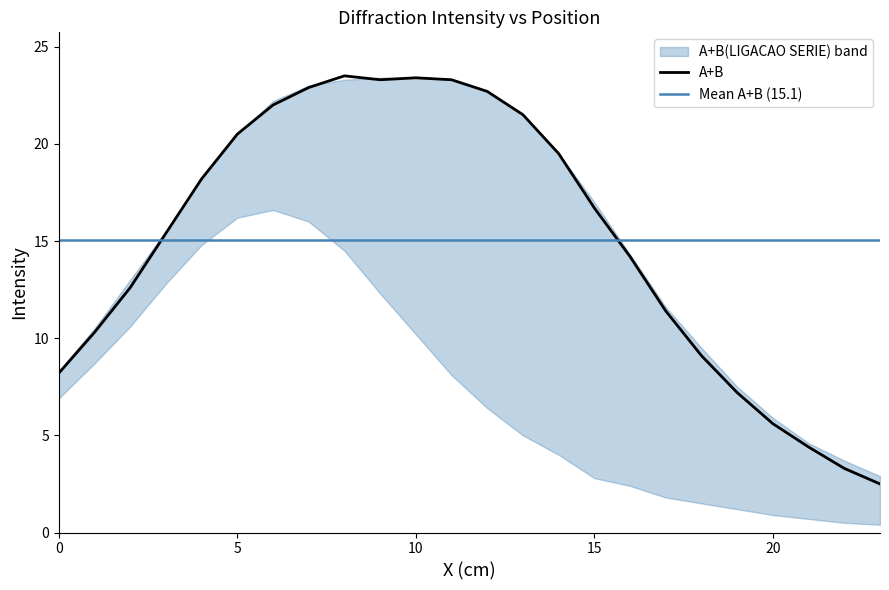

True or false: A and A+B(LIGACAO SERIE) cross at least once.

False